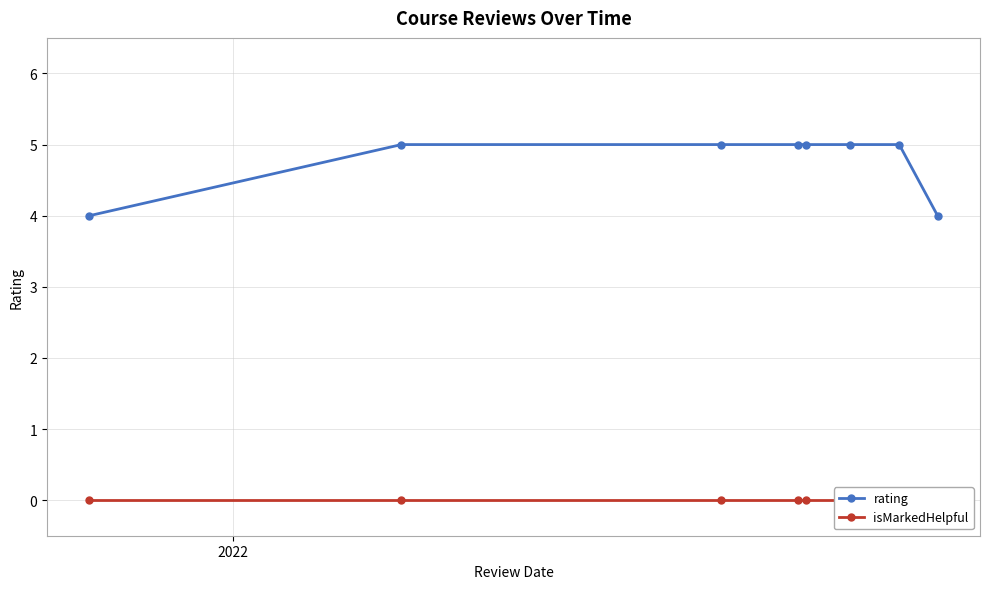

At how many categories does at least one series exceed 0?

8